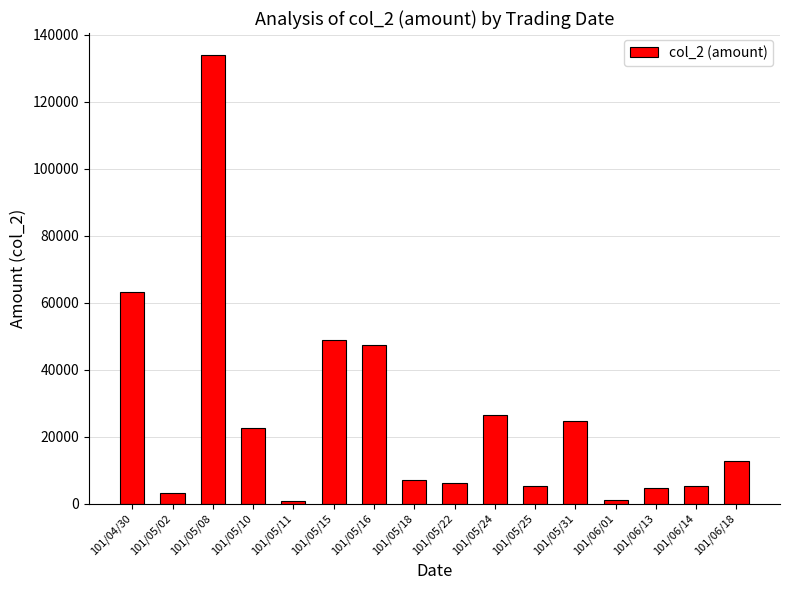

The value at 101/05/10 is 22500. True or false?

True